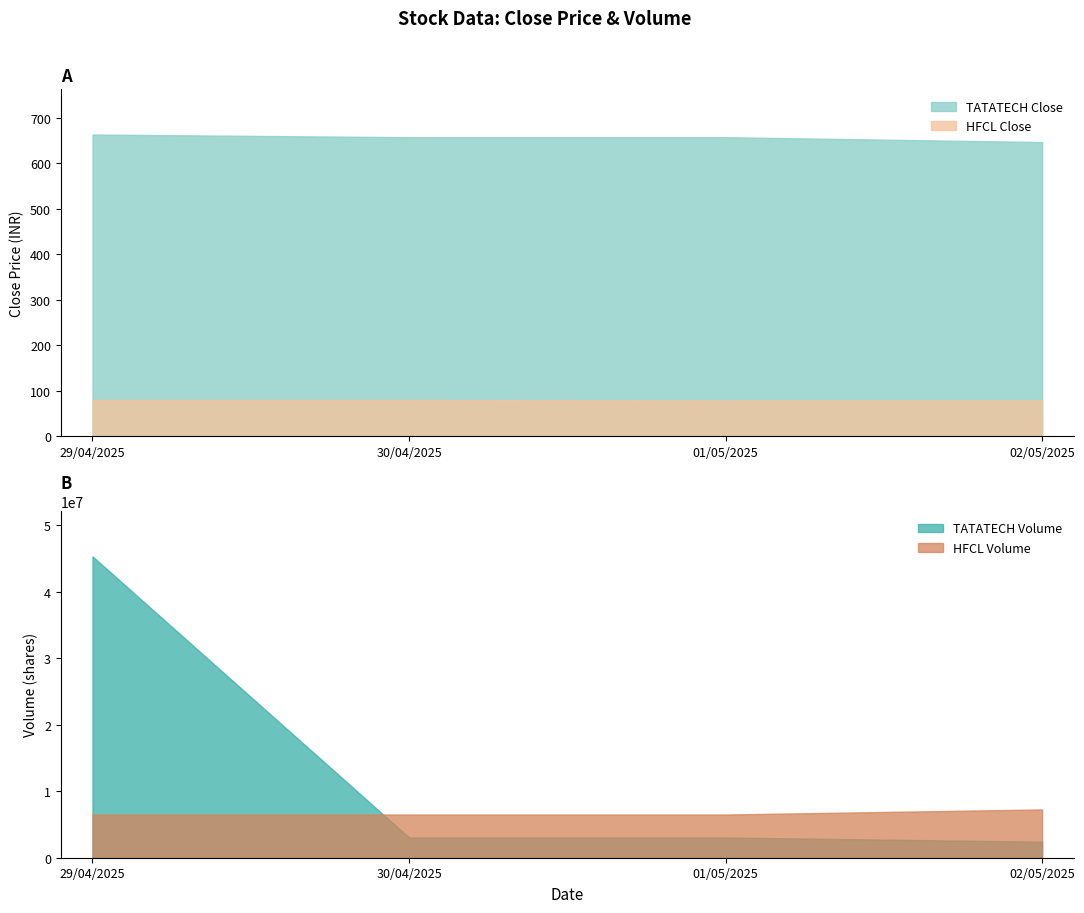

What is the sum of the HFCL_close values at 29/04/2025 and 30/04/2025?

158.8